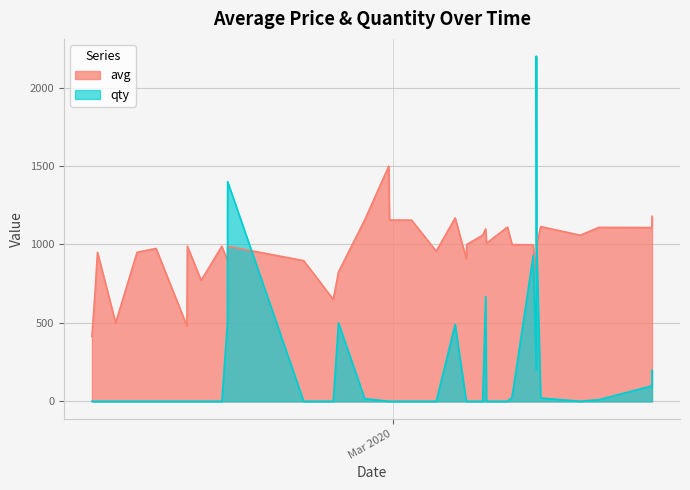

What is the maximum value for avg?

1499